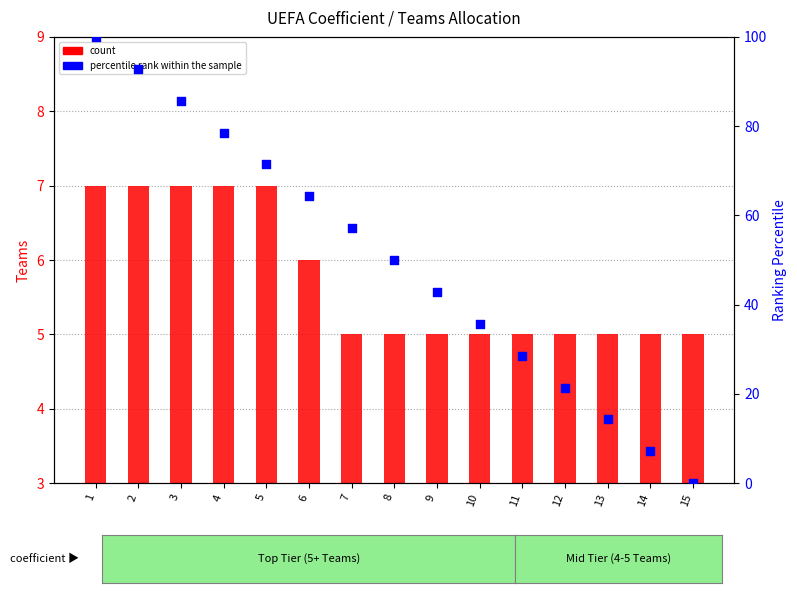

Which series contains the lowest Y value?

percentile rank within the sample